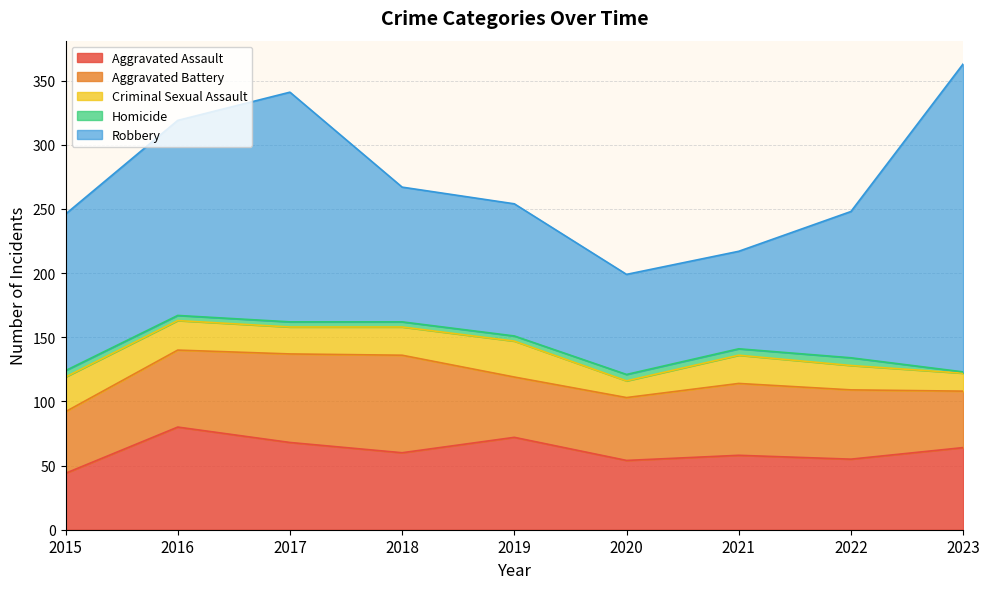

Which category has the highest value across all series?

2023